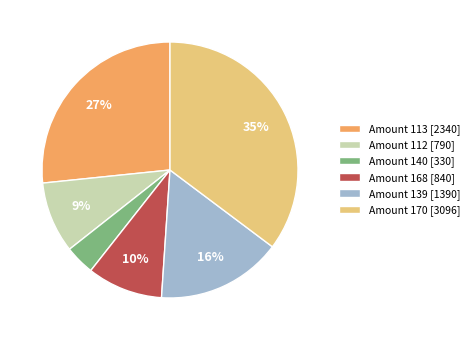

Which category has the smallest portion of the pie?

Amount 140 [330]